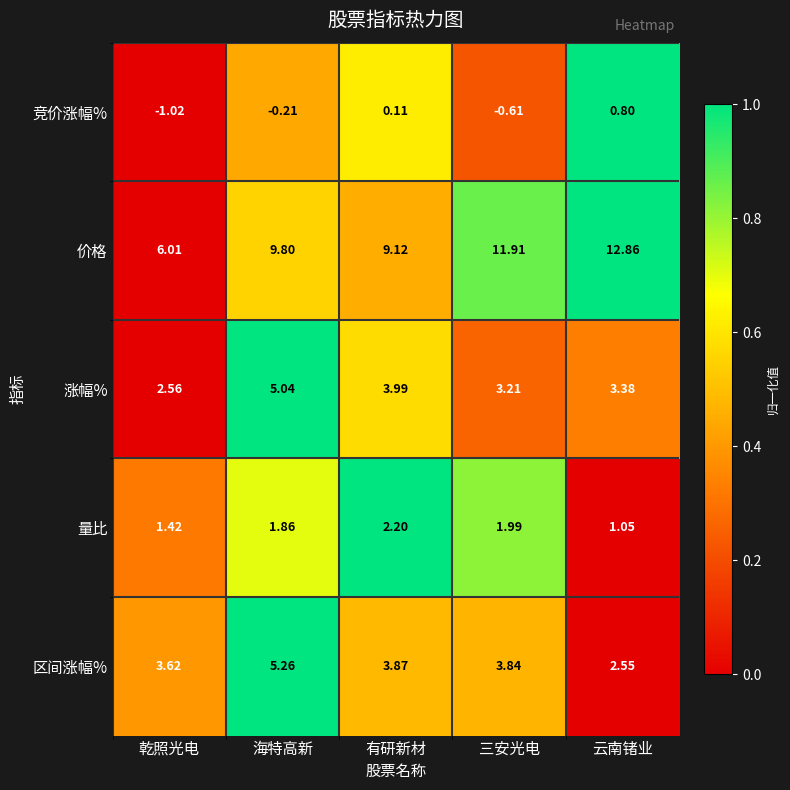

At which label does 涨幅% first exceed 3?

海特高新